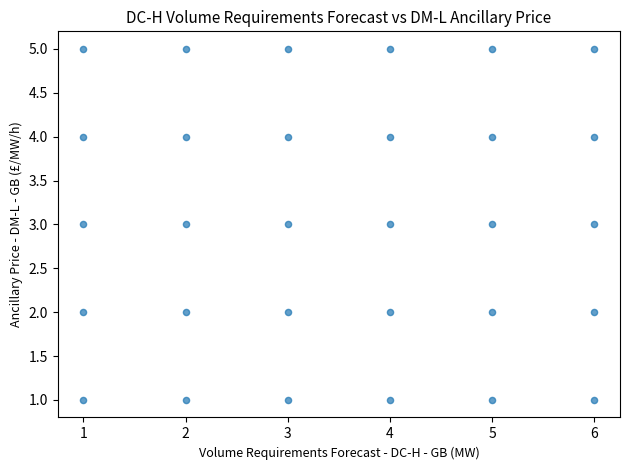

What is the range of X values (max minus min)?

5